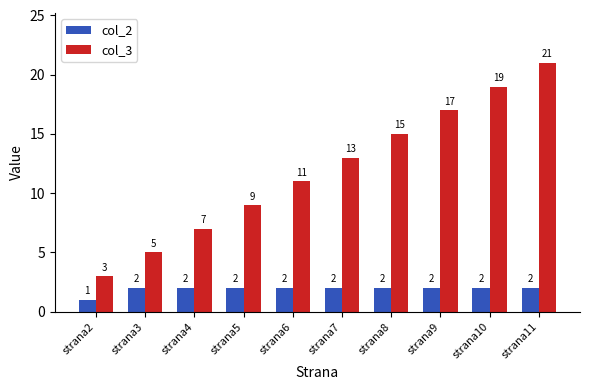

What is the sum of all col_2 values?

19